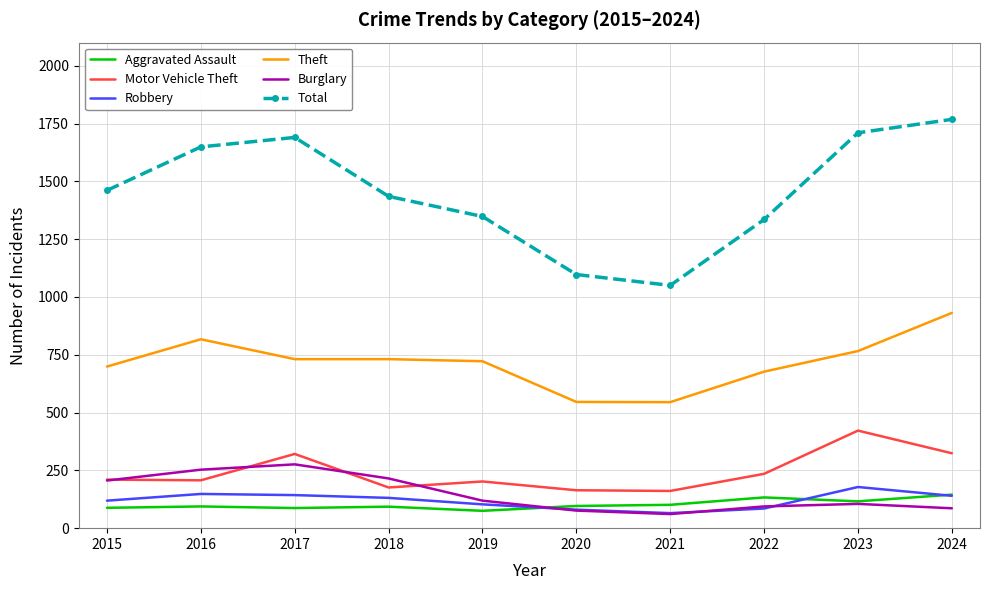

Between 2016 and 2023, which series saw the biggest shift?

Motor Vehicle Theft